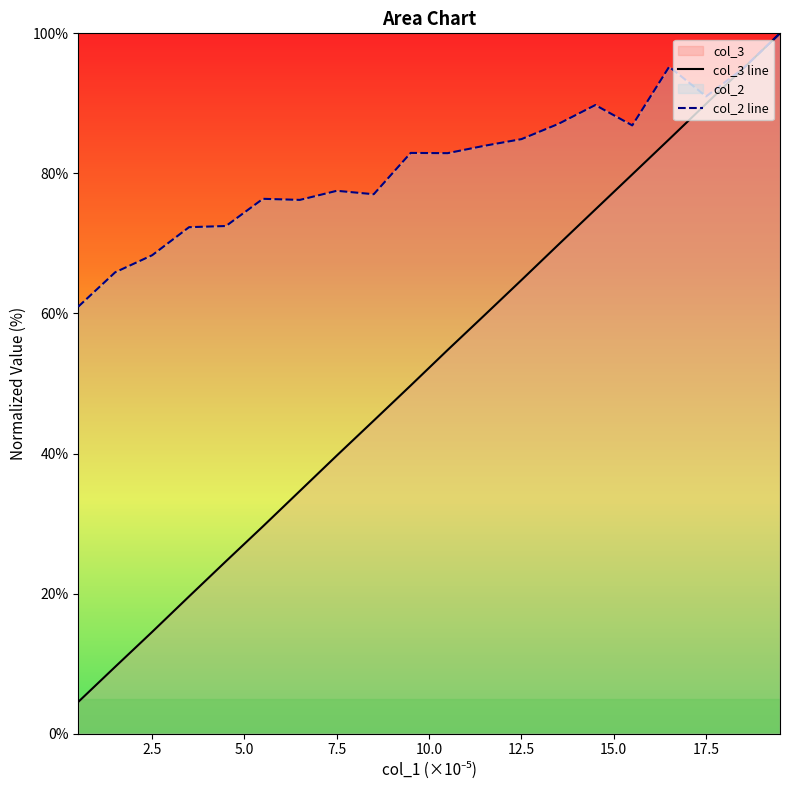

Which series has the largest range (max minus min)?

col_3 line